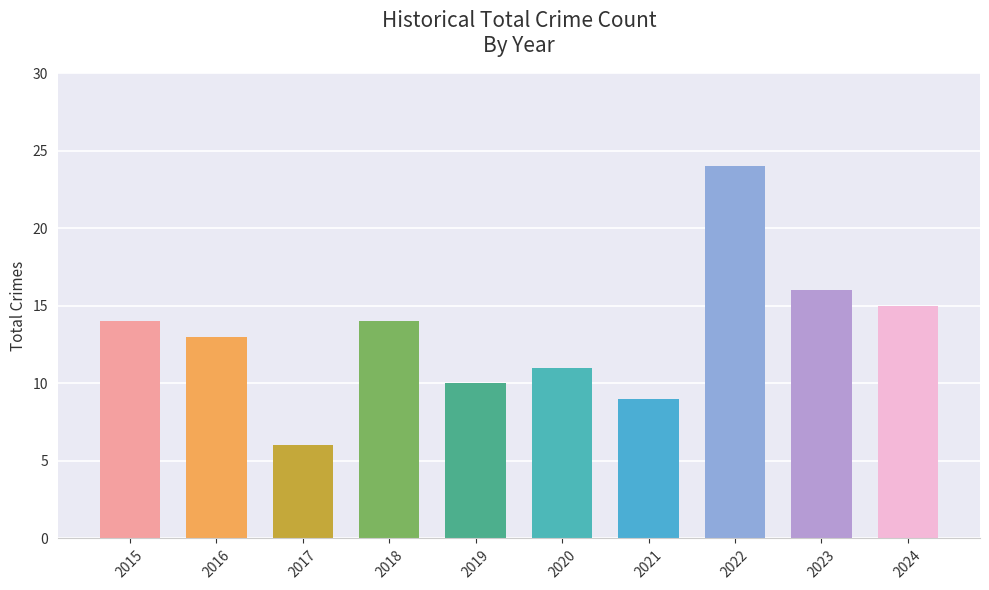

Is it true that the value at 2020 is 19?

False